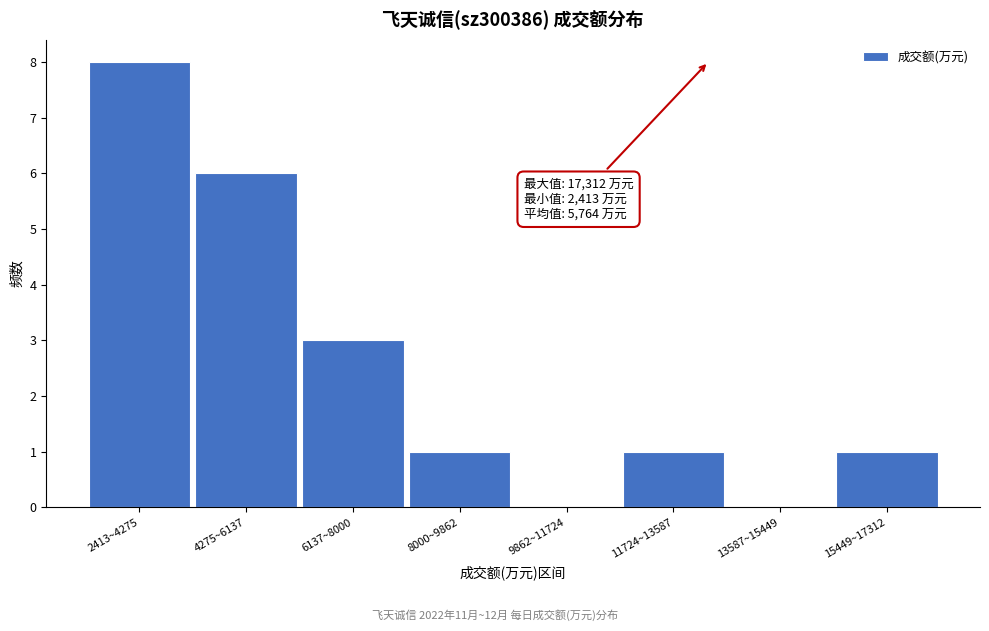

Reading left to right, list all the values displayed in this chart.

2413~4275=8	4275~6137=6	6137~8000=3	8000~9862=1	9862~11724=0	11724~13587=1	13587~15449=0	15449~17312=1